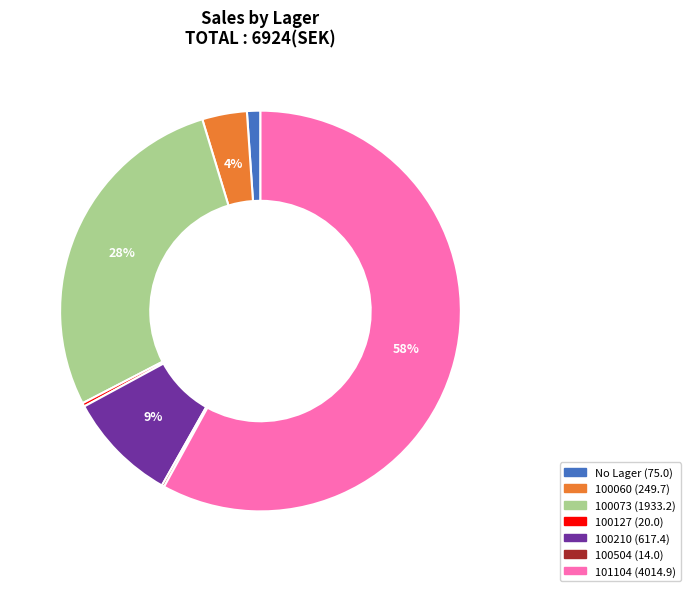

To the nearest percent, what is the difference between the largest and smallest slice percentages?

58%